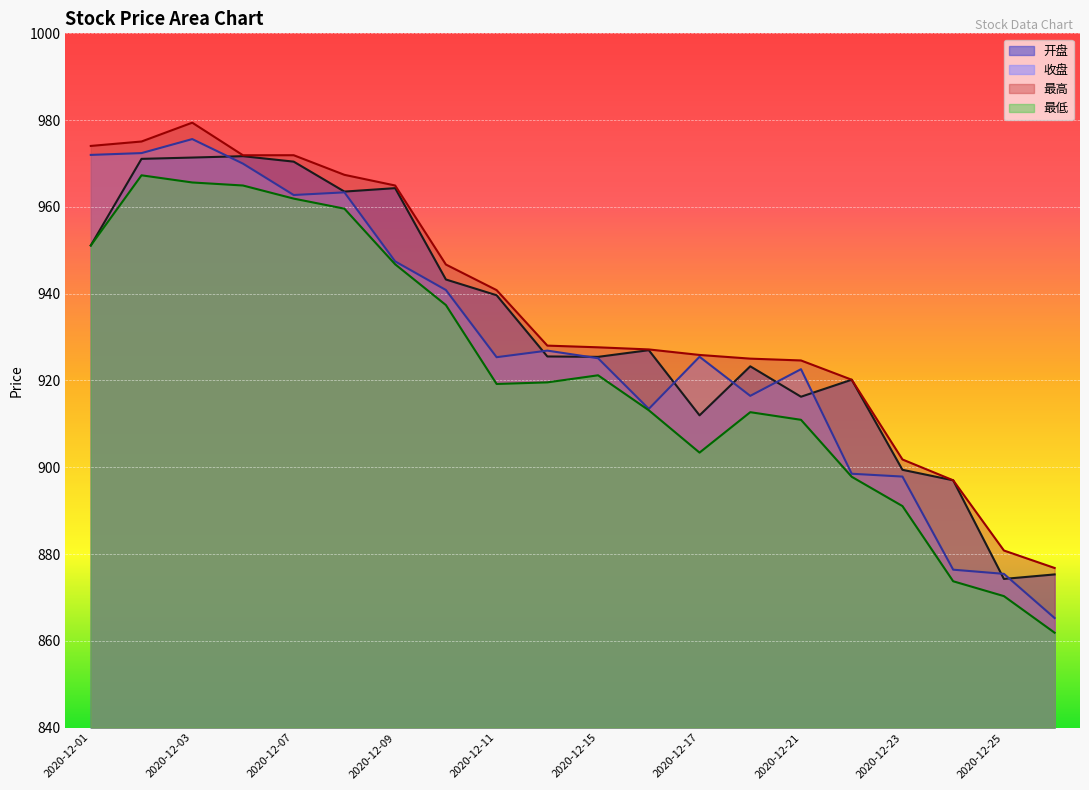

Between 2020-12-04 and 2020-12-01, which is larger?

2020-12-04